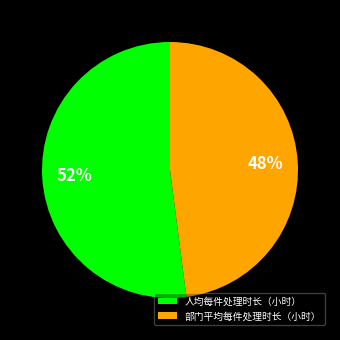

Which category has the biggest portion of the pie?

人均每件处理时长（小时）